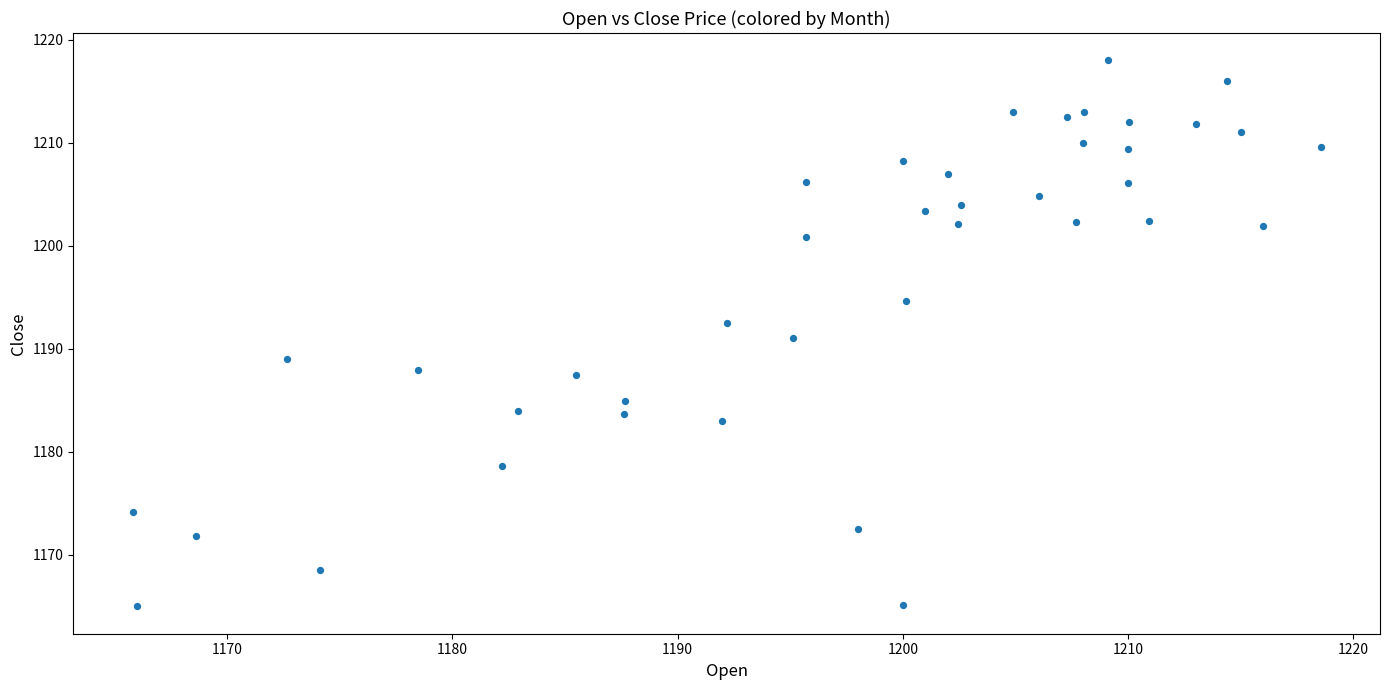

What is the range of Y values (max minus min)?

53.0